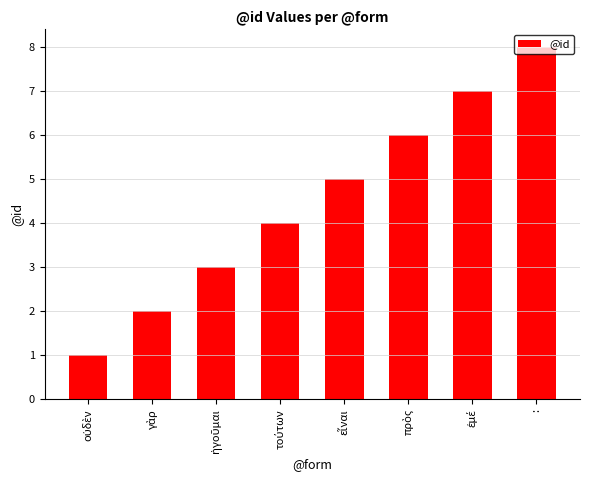

What is the difference between the maximum and minimum values?

7